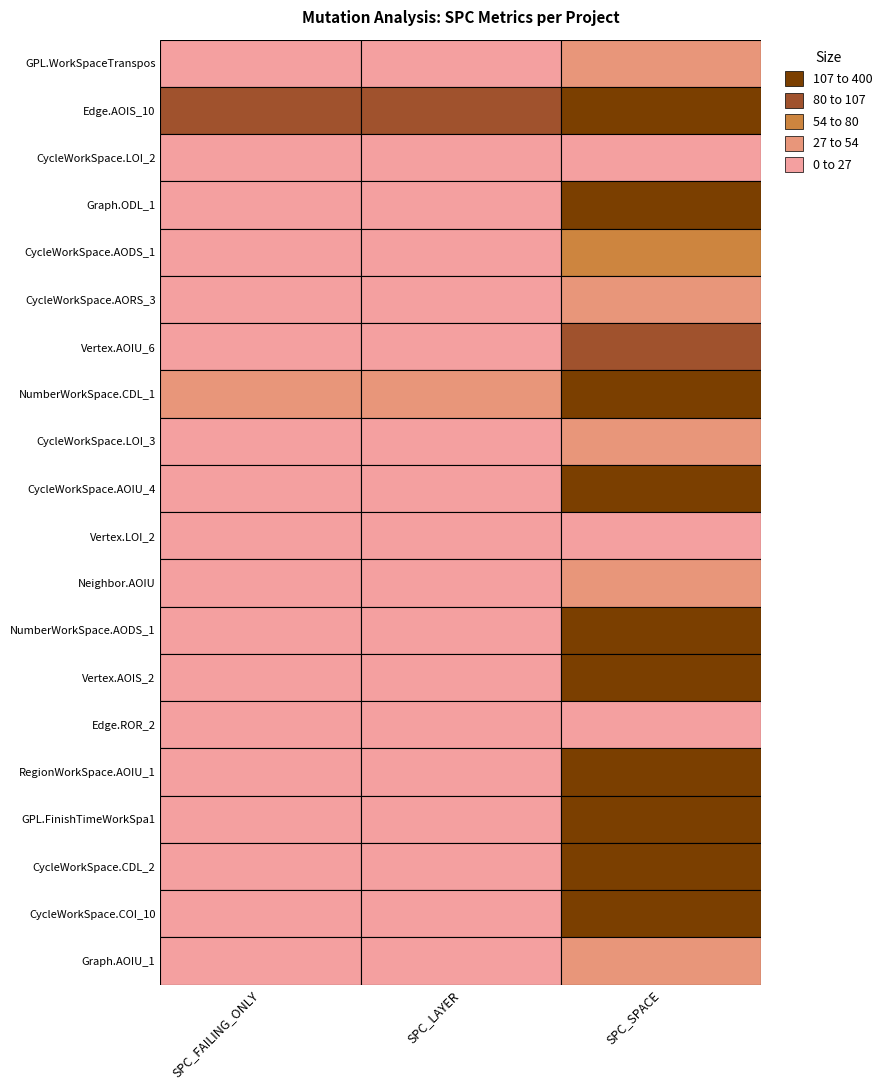

The value of Cycle.GPL.CycleWorkSpace.LOI_3 at SPC_FAILING_ONLY is 8. True or false?

False